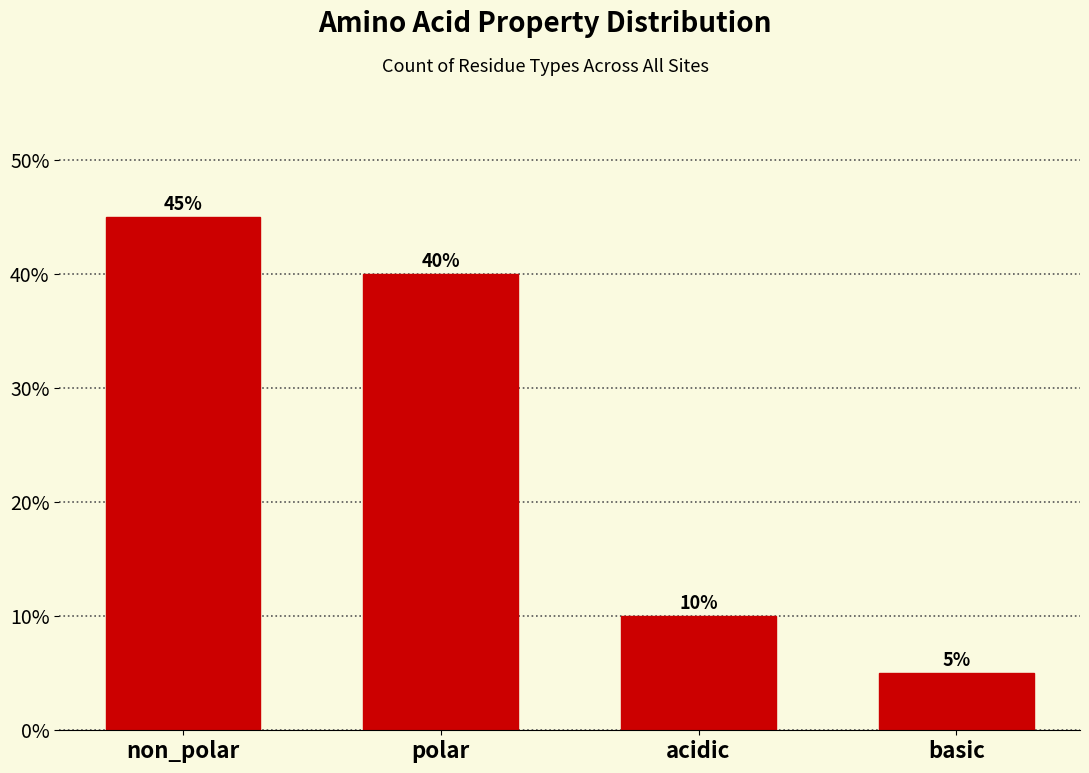

Reading right to left, transcribe all the data shown in this chart.

basic=5	acidic=10	polar=40	non_polar=45